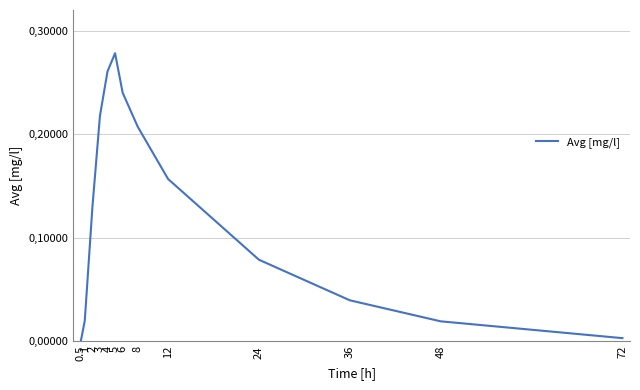

What is the label of the 7th point from the left?

6